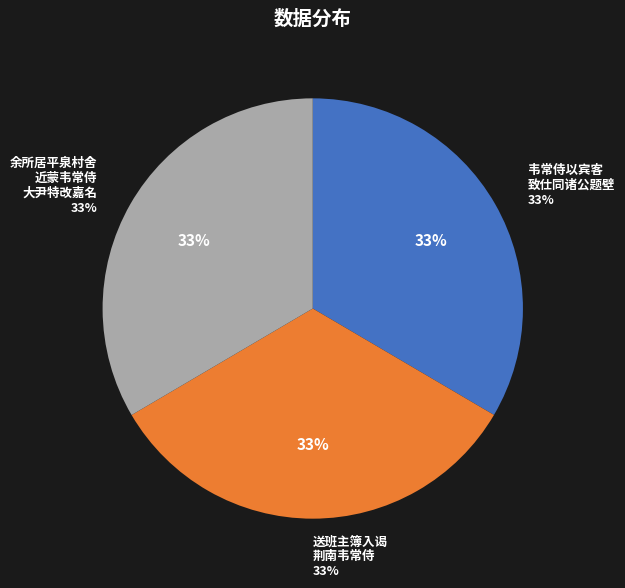

What is the largest slice in the pie chart?

韦常侍以宾客致仕同诸公题壁